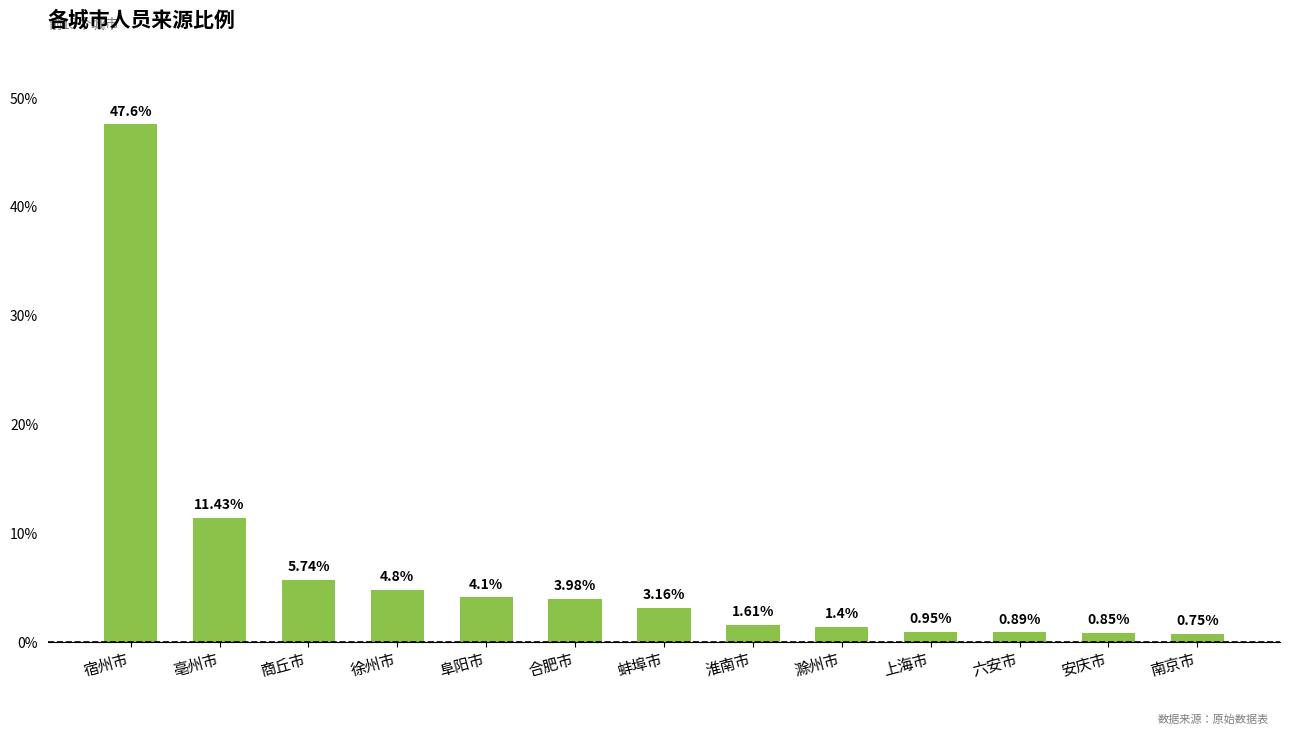

Which has a higher value, 南京市 or 宿州市?

宿州市